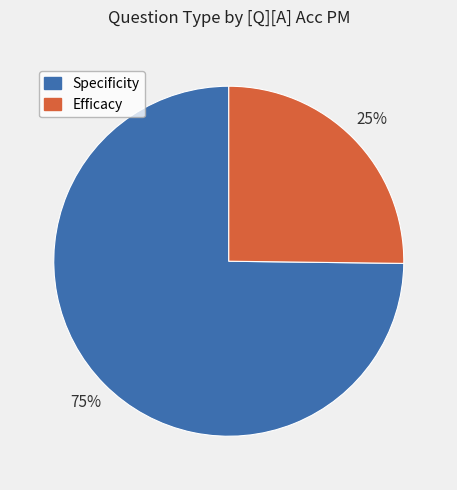

To the nearest percent, what is the average slice percentage?

50%